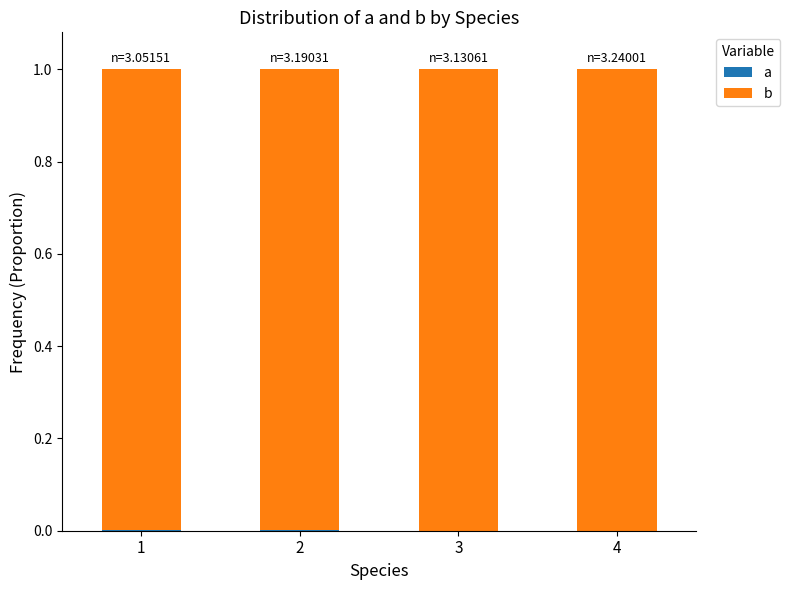

List the series in order of their overall mean, highest first.

b, a